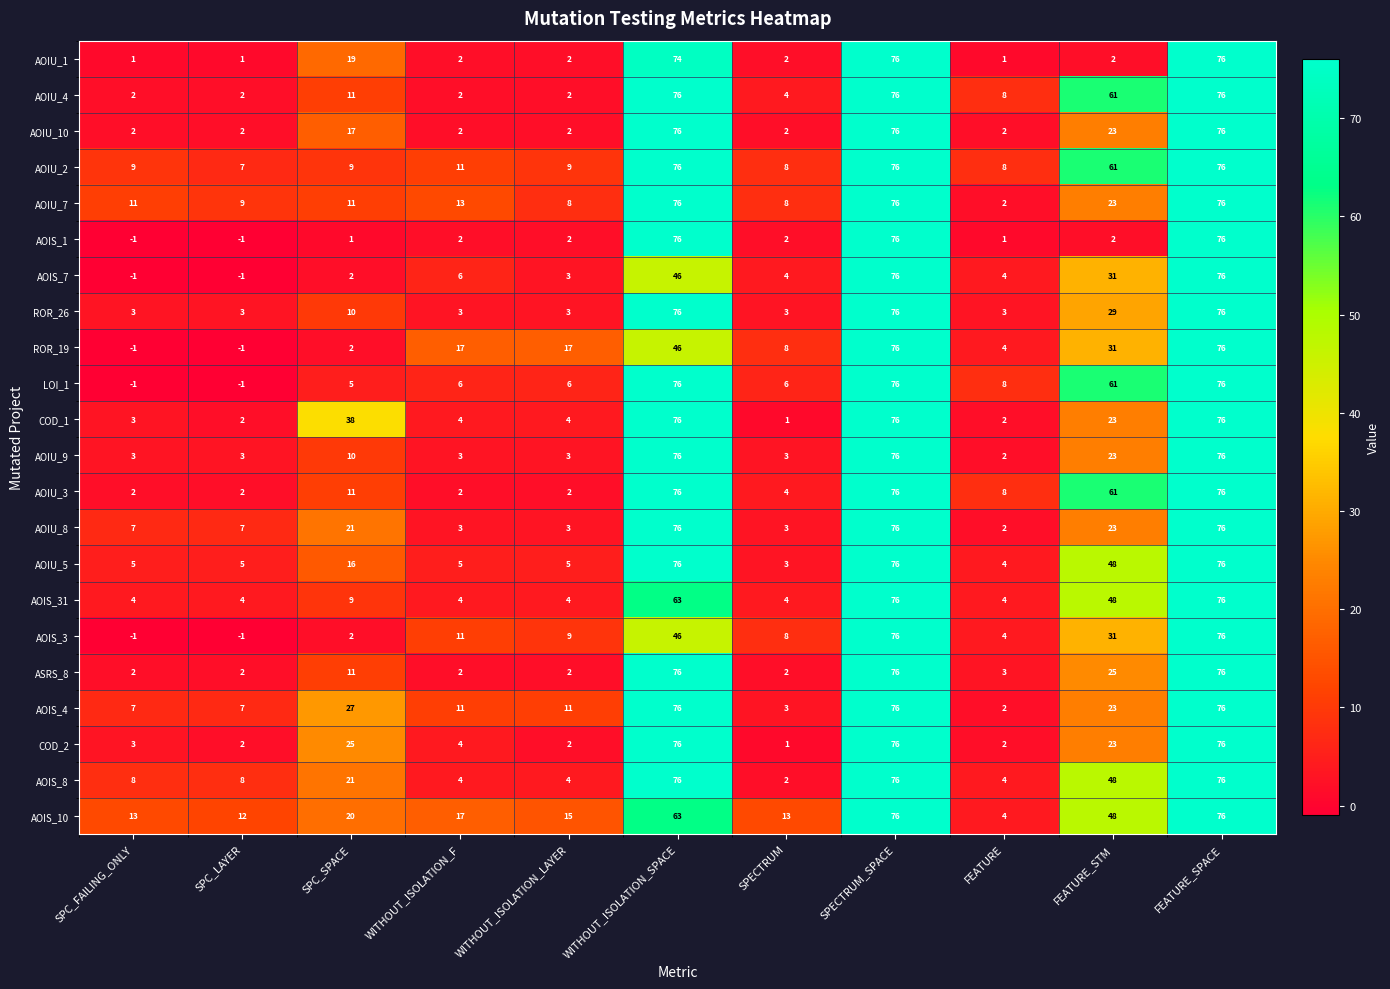

What is the spread (max minus min) of values at SPECTRUM?

12